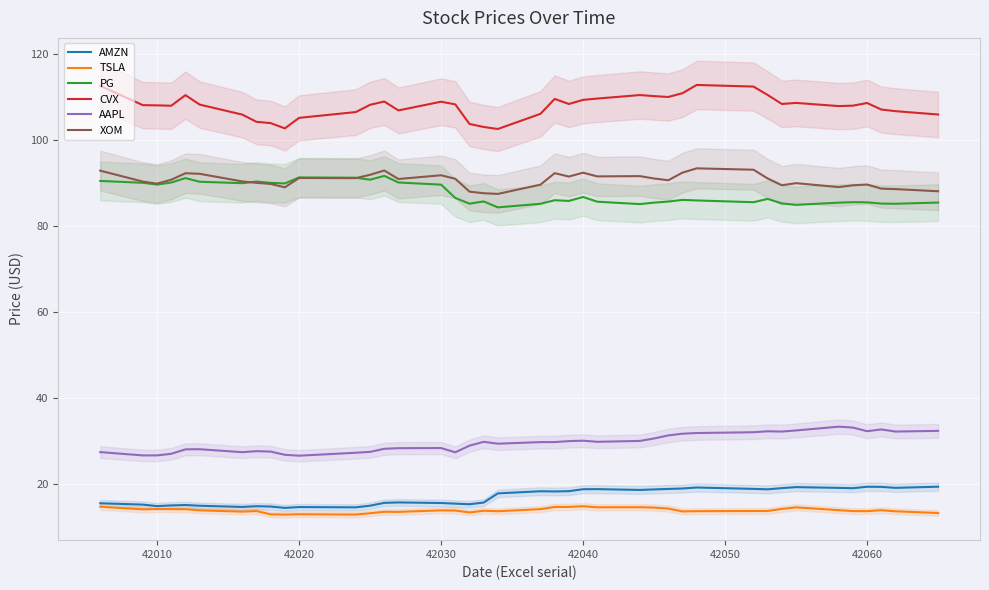

True or false: AAPL and AMZN intersect in this chart.

False